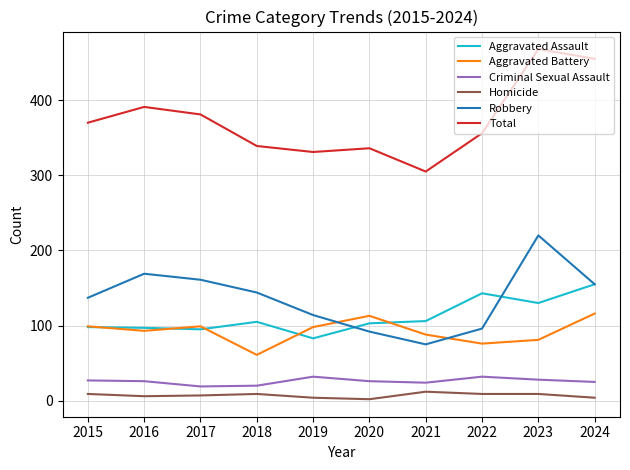

At which label does Robbery reach its minimum?

2021